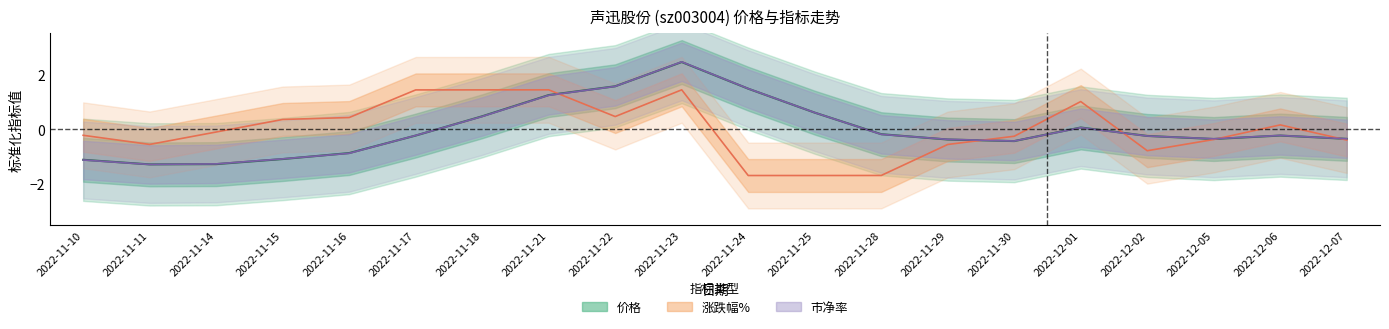

The value of 涨跌幅% at 2022-11-30 is -0.2. True or false?

True